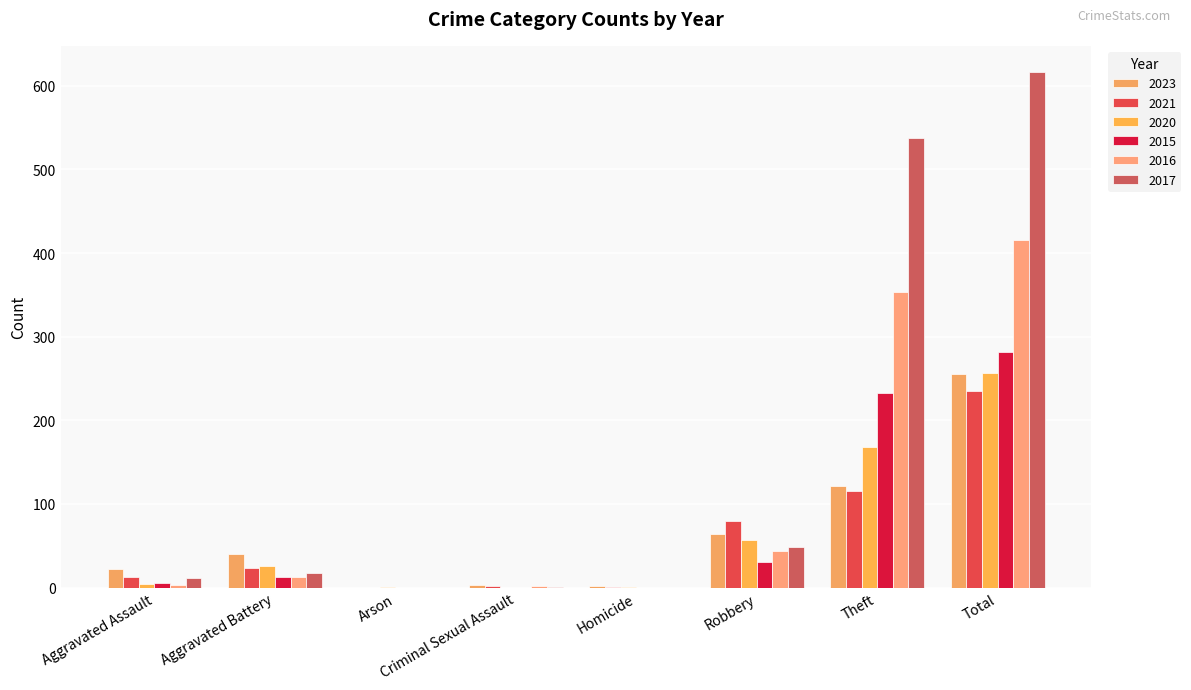

True or false: 2023 has a value of 3 at Homicide.

False